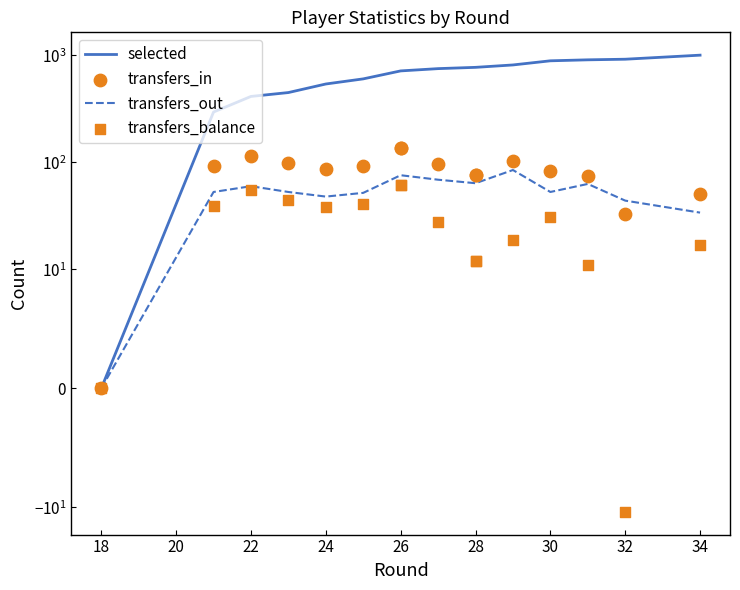

What are all the series names shown in the legend?

selected, transfers_out, transfers_in, transfers_balance